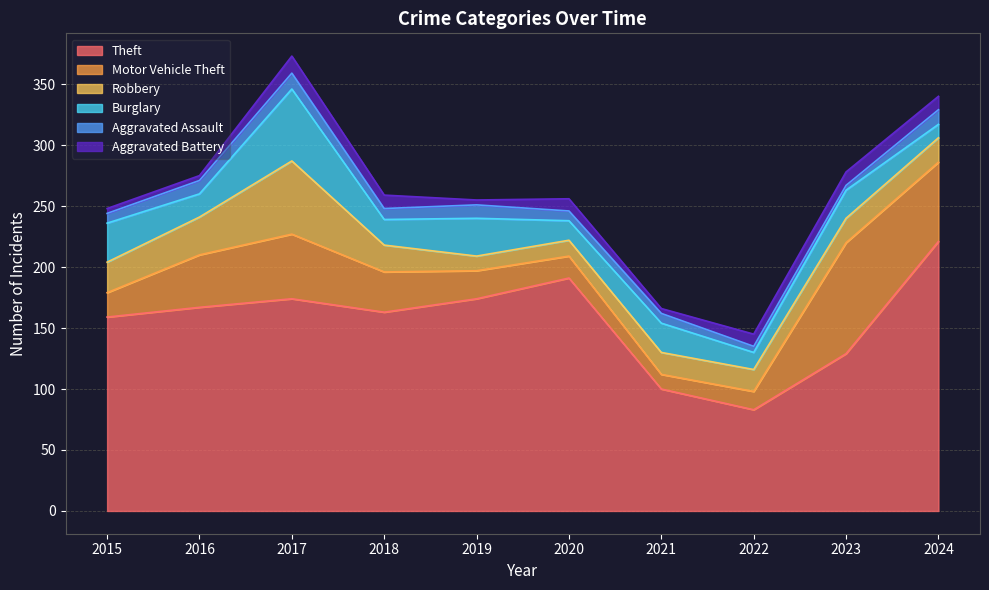

Where does the Motor Vehicle Theft series first go above 33?

2016